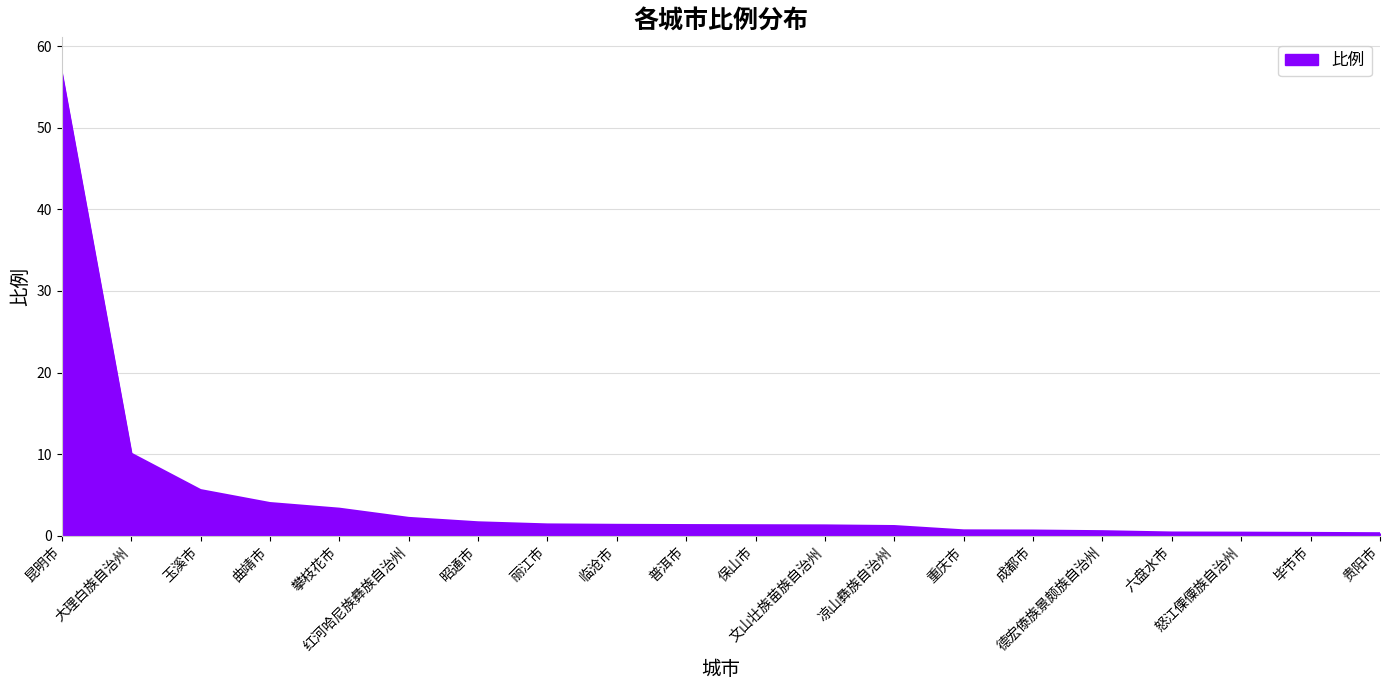

Reading left to right, extract all data points from this chart.

昆明市=56.5	大理白族自治州=10.0	玉溪市=5.5	曲靖市=4.0	攀枝花市=3.3	红河哈尼族彝族自治州=2.1	昭通市=1.6	丽江市=1.3	临沧市=1.3	普洱市=1.3	保山市=1.2	文山壮族苗族自治州=1.2	凉山彝族自治州=1.1	重庆市=0.6	成都市=0.6	德宏傣族景颇族自治州=0.5	六盘水市=0.3	怒江傈僳族自治州=0.3	毕节市=0.3	贵阳市=0.3